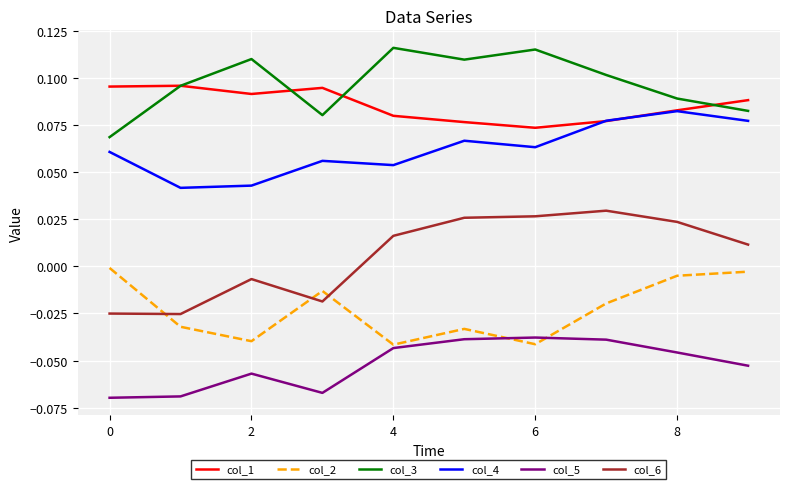

Rank the series by their maximum value, from lowest to highest.

col_5, col_2, col_6, col_4, col_1, col_3